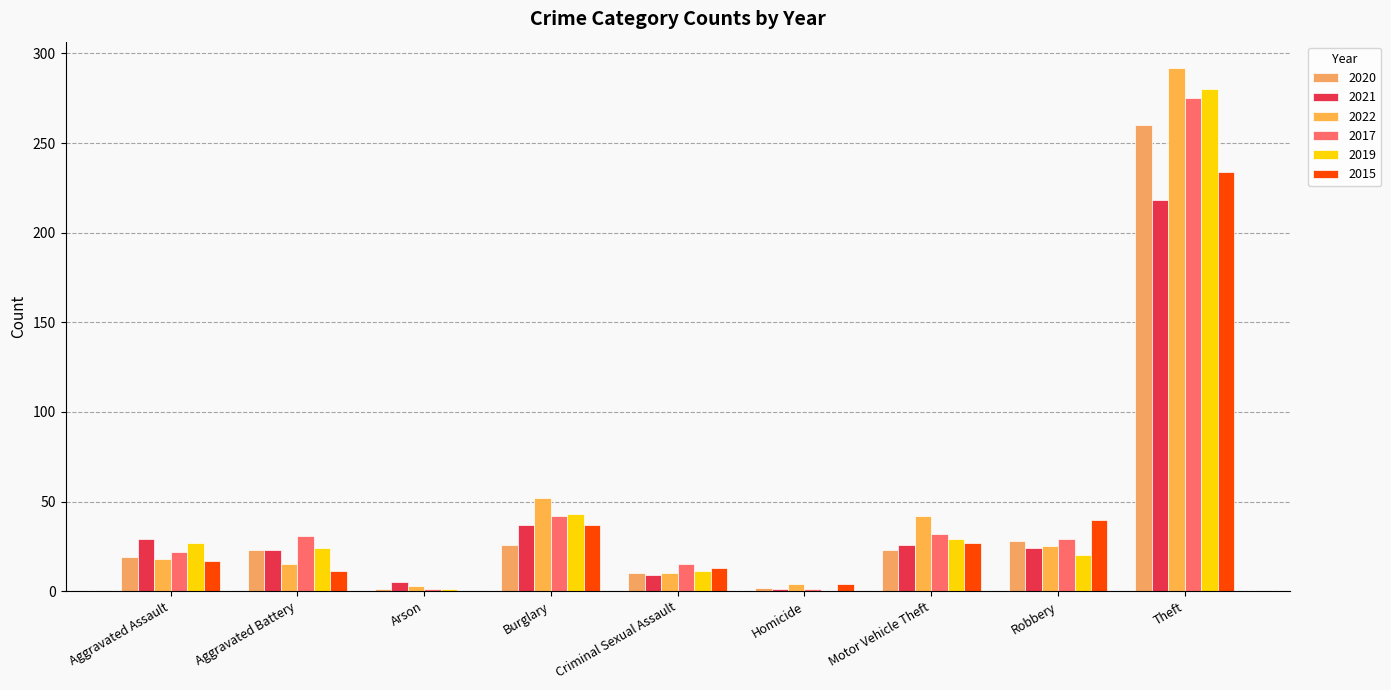

What is the total value across all series at Aggravated Assault?

132